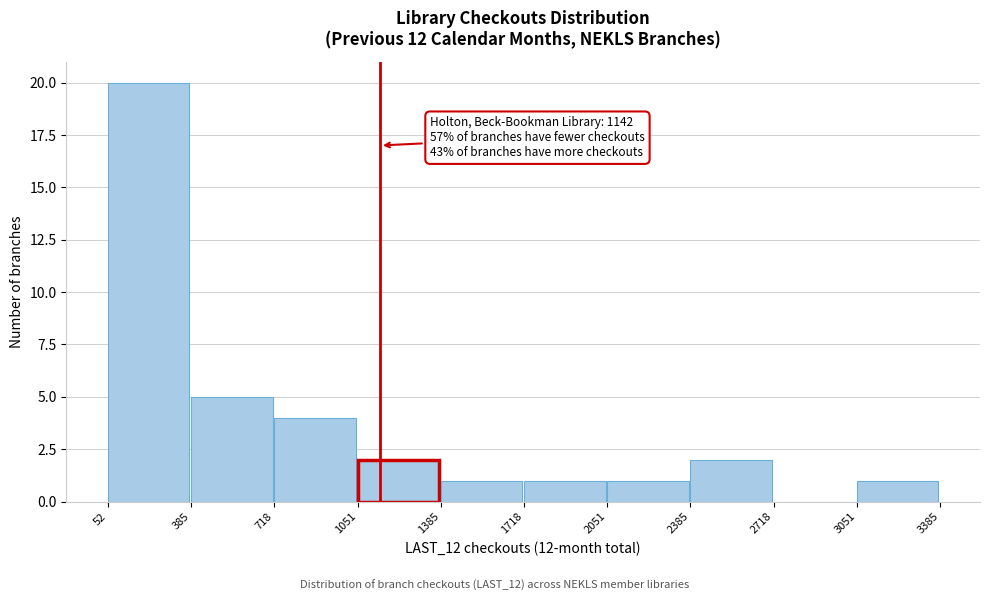

Over which range of the x-axis is the bar tallest?

52 to 385